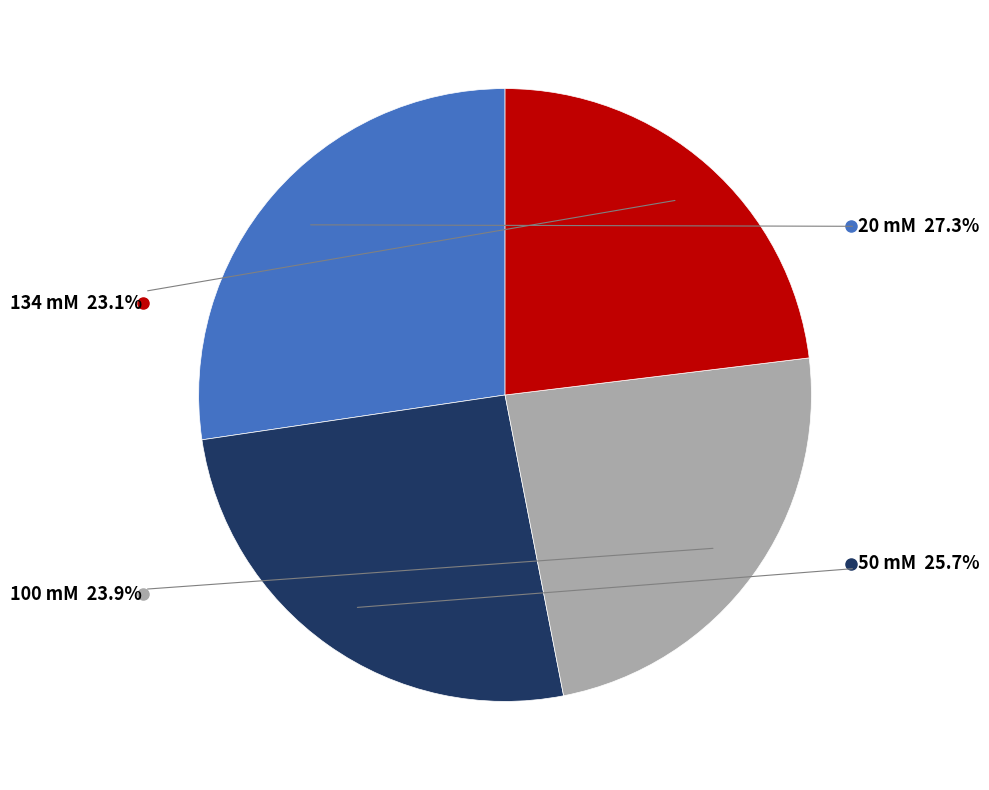

Does any single category account for the majority?

No